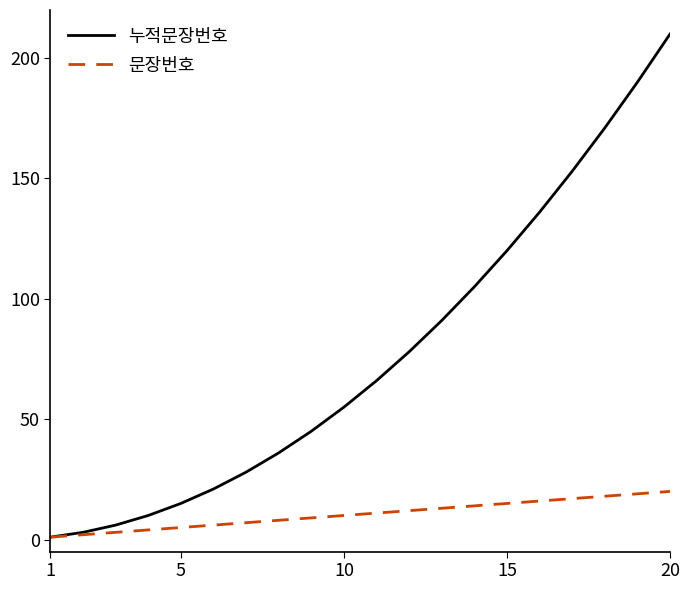

Rank the series by their average value, from highest to lowest.

누적문장번호, 문장번호